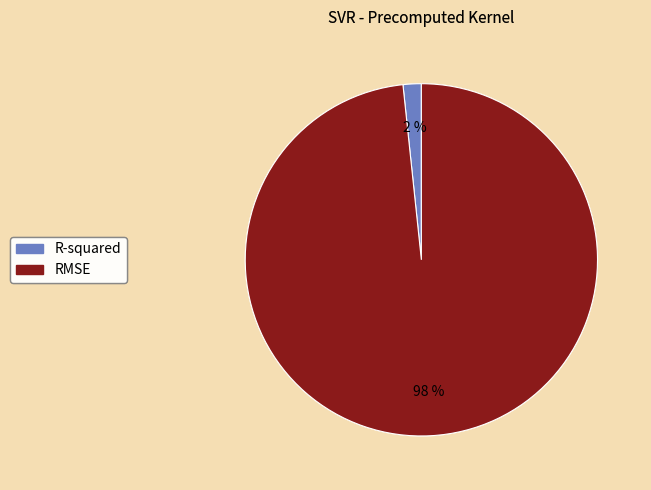

To the nearest percent, what is the average slice percentage?

50%